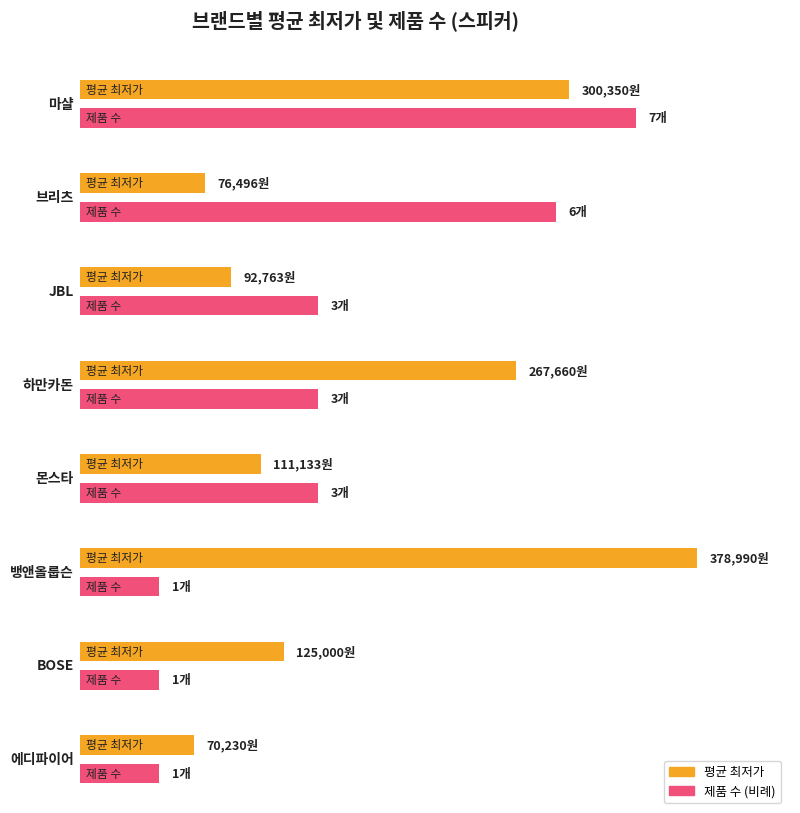

Which series changed the most between 브리츠 BZ-V990S and 마샬 Stanmore III?

최저가